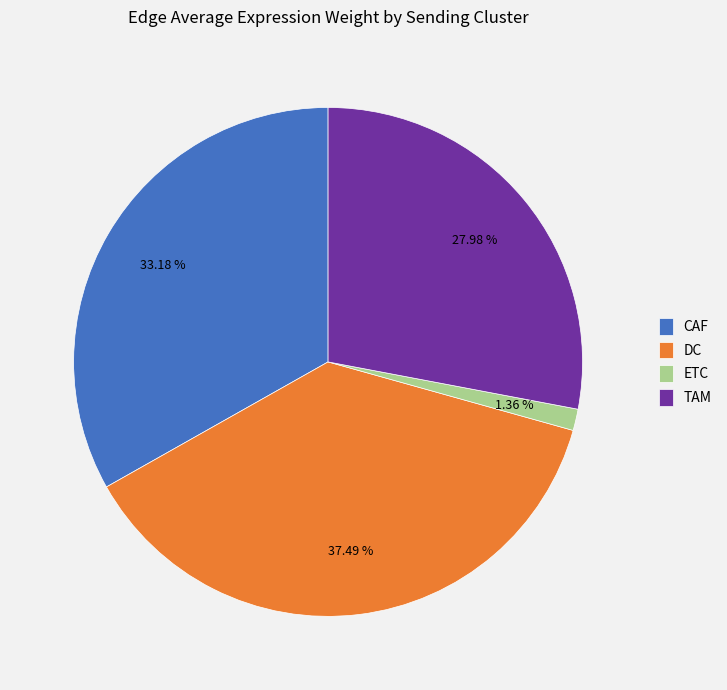

To the nearest percent, what is the average slice percentage?

25%